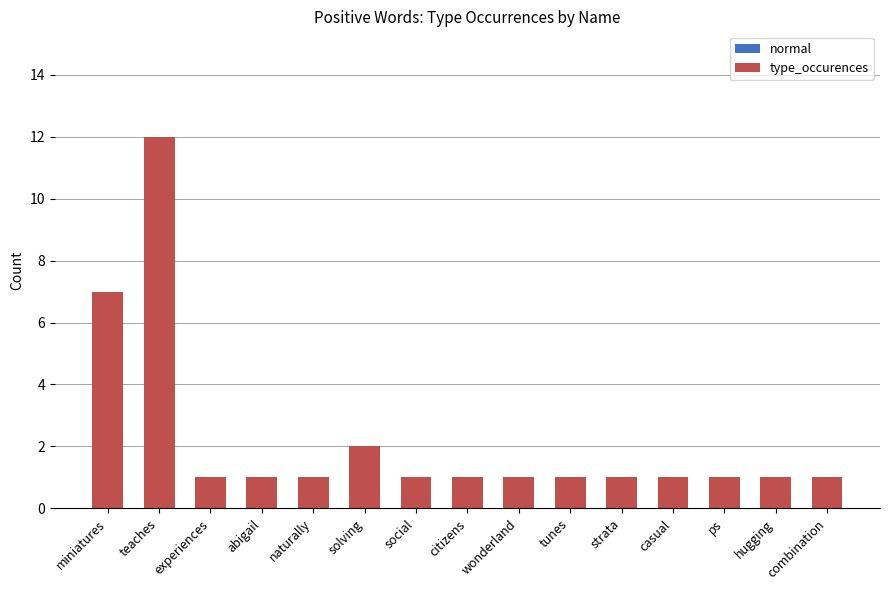

The value at naturally is 2. True or false?

False